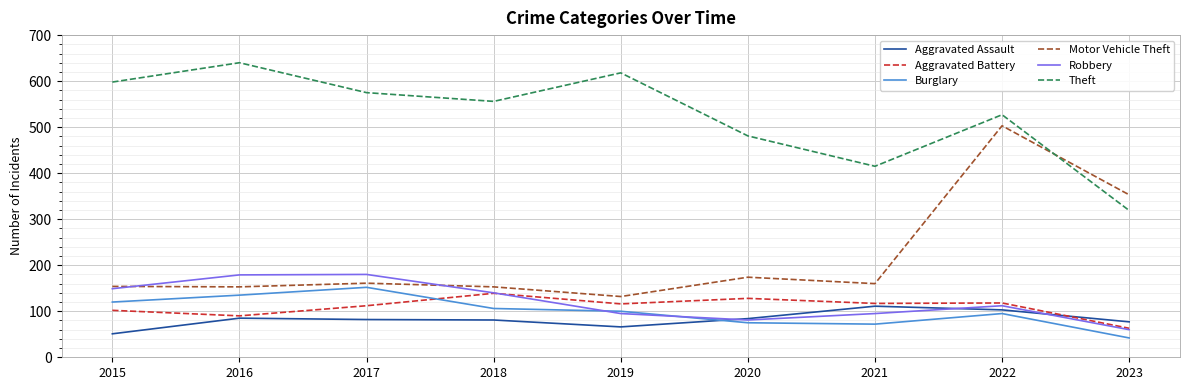

What is the difference between the Burglary values at 2022 and 2016?

40